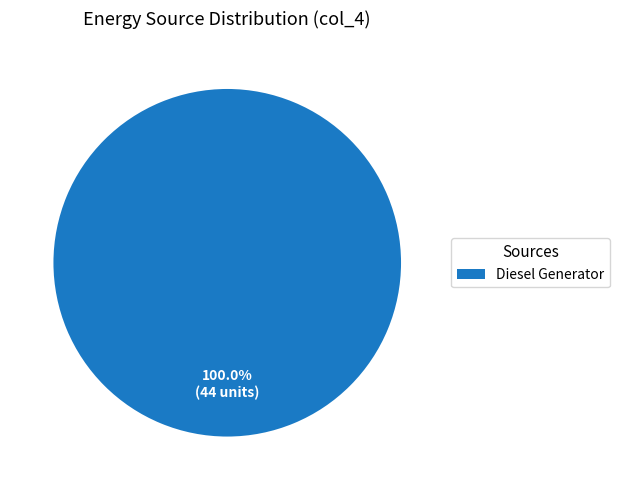

Count the number of slices in the pie.

1